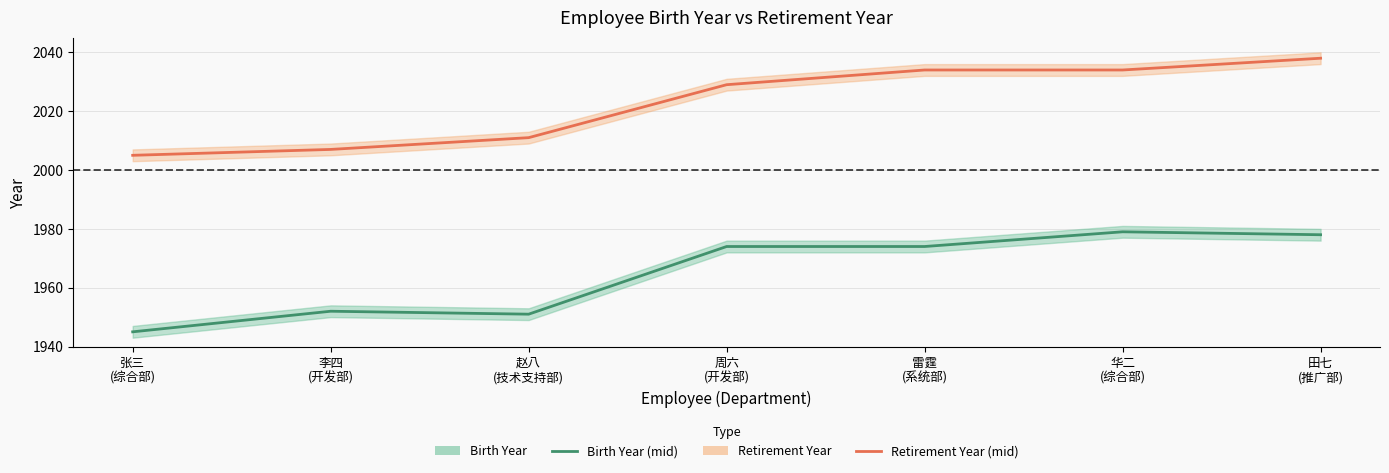

List the labels in order of Birth Year value, smallest first.

张三
(综合部), 赵八
(技术支持部), 李四
(开发部), 周六
(开发部), 雷霆
(系统部), 田七
(推广部), 华二
(综合部)